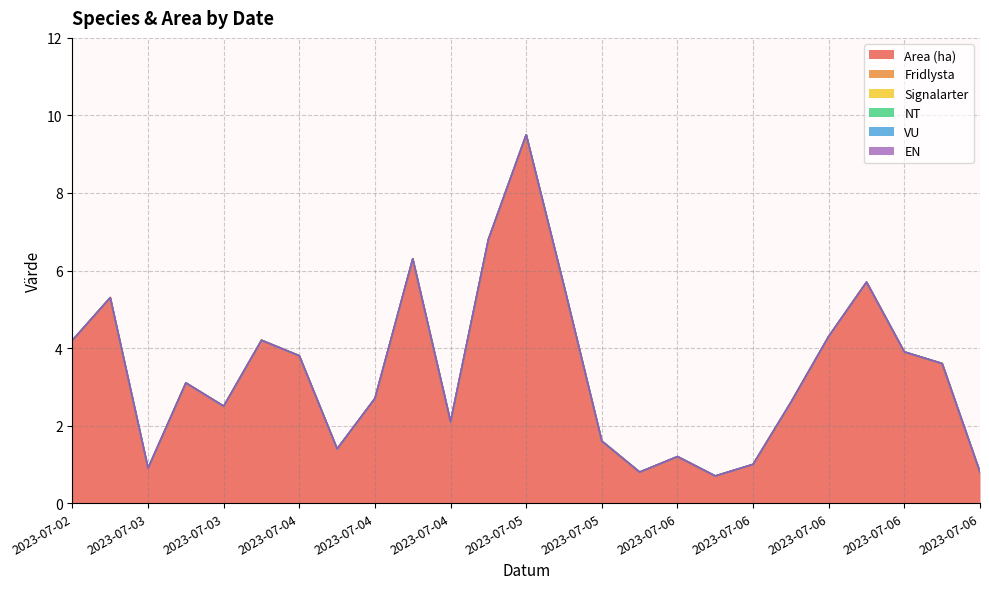

Rank the series at 2023-07-06 from lowest to highest value.

Fridlysta, Signalarter, NT, VU, EN, Area (ha)